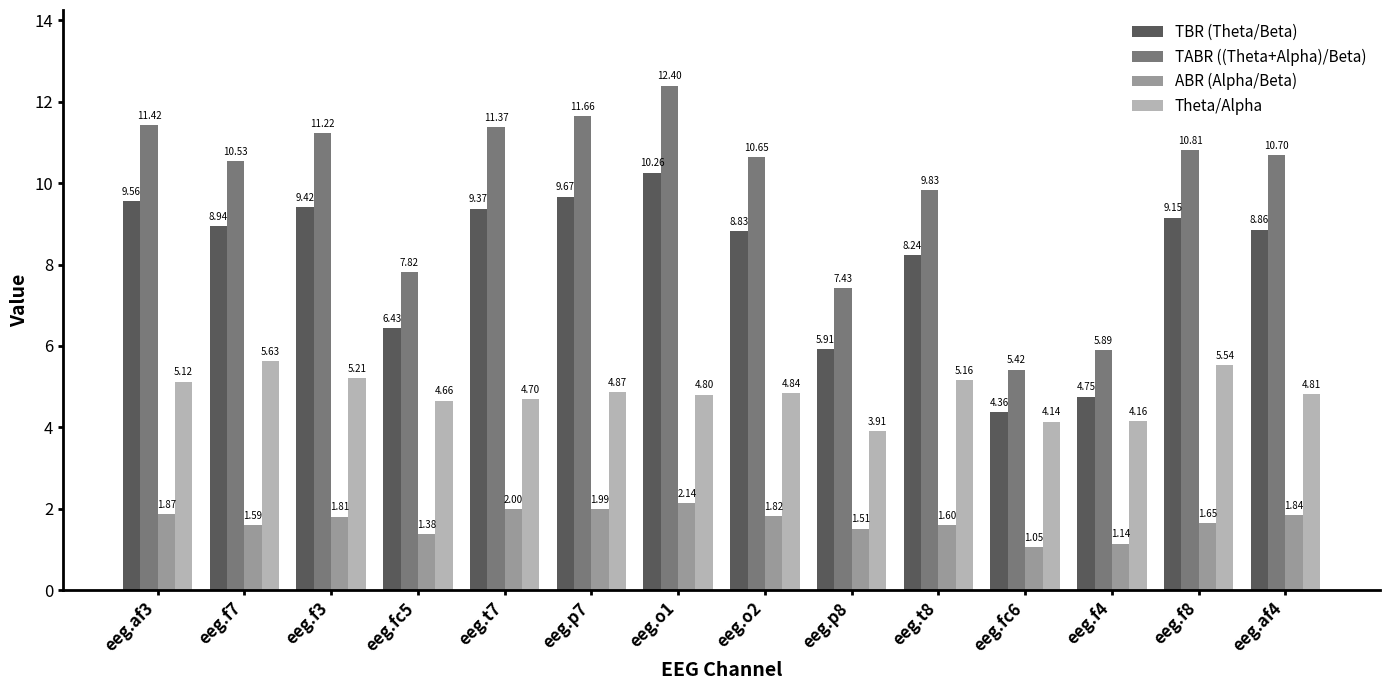

The value of TBR (Theta/Beta) at eeg.af3 is 14.8. True or false?

False